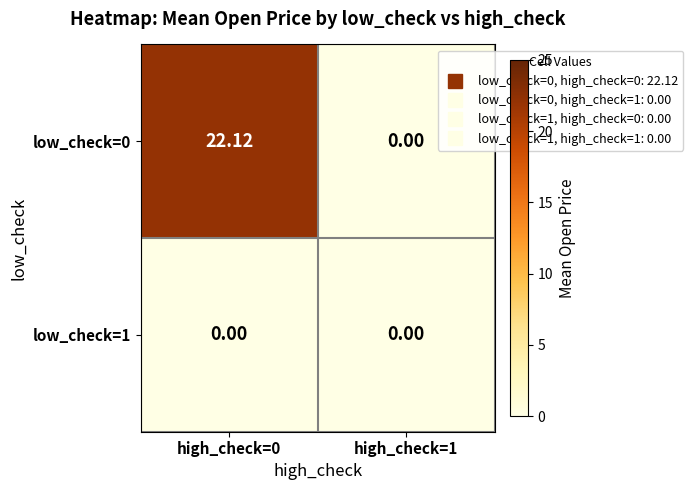

Rank the series by their average value, from highest to lowest.

low_check=0, low_check=1